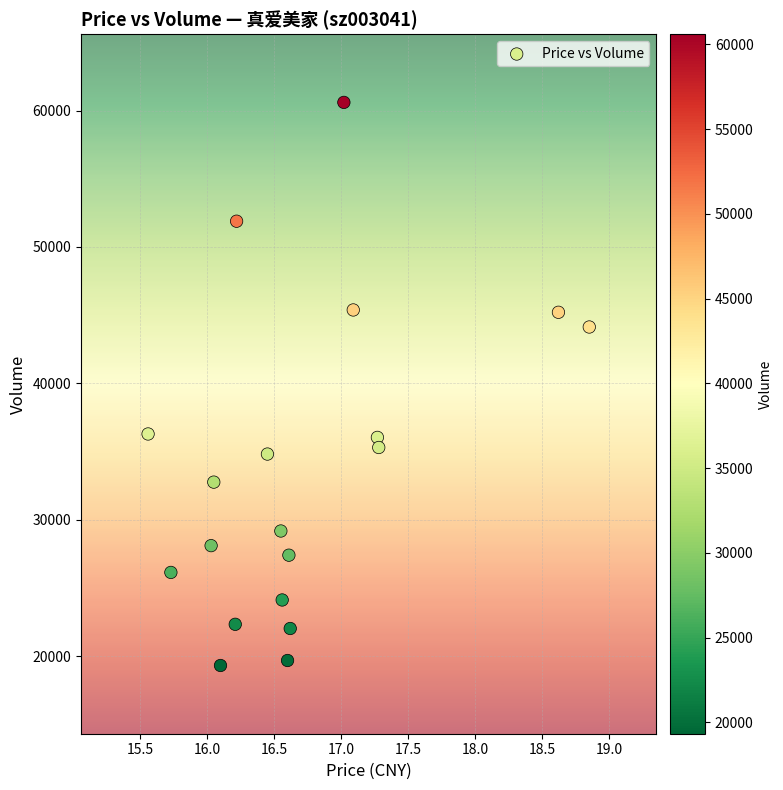

What is the range of Y values (max minus min)?

41263